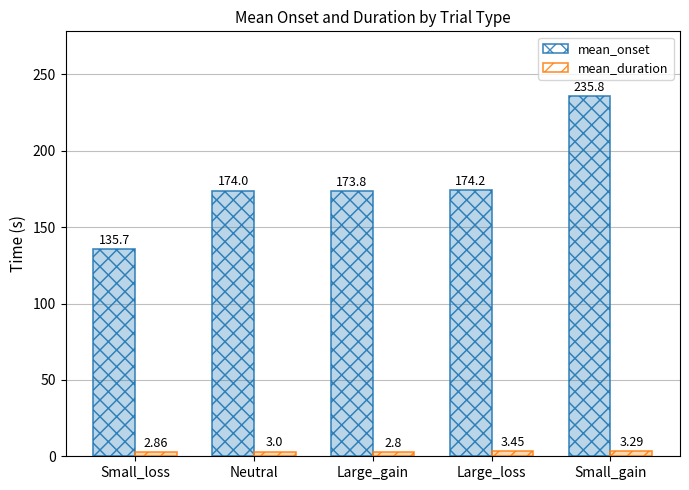

How many values in the mean_duration series are below 3?

2